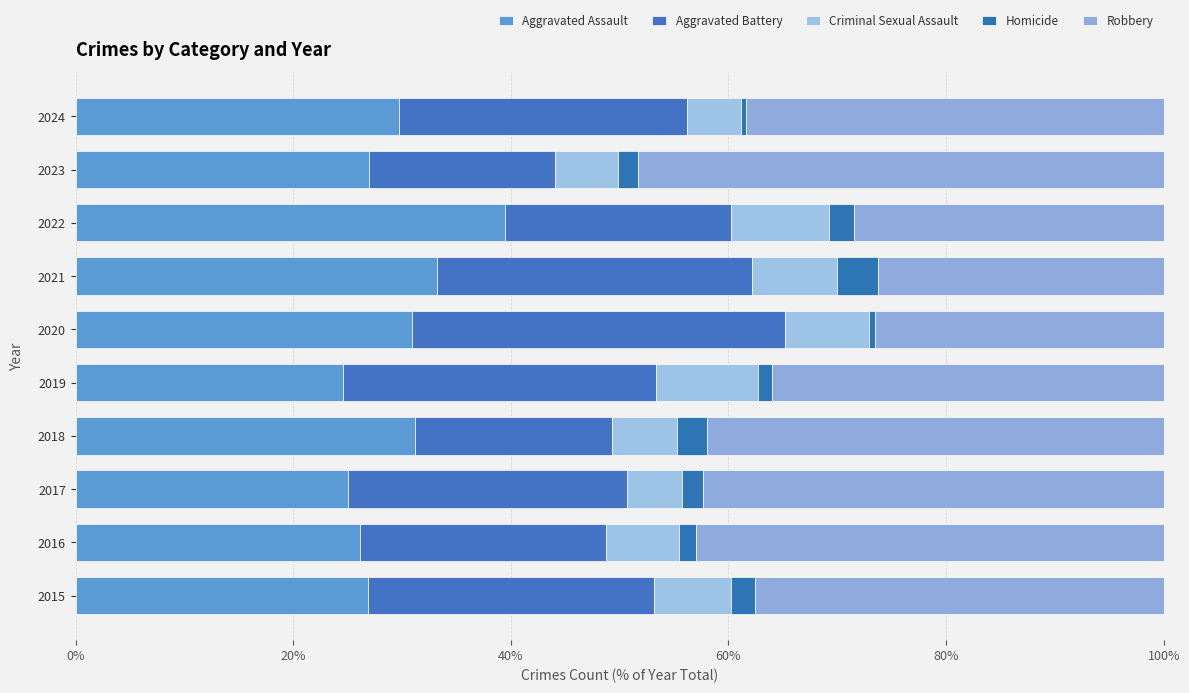

Count the number of categories in the chart.

10